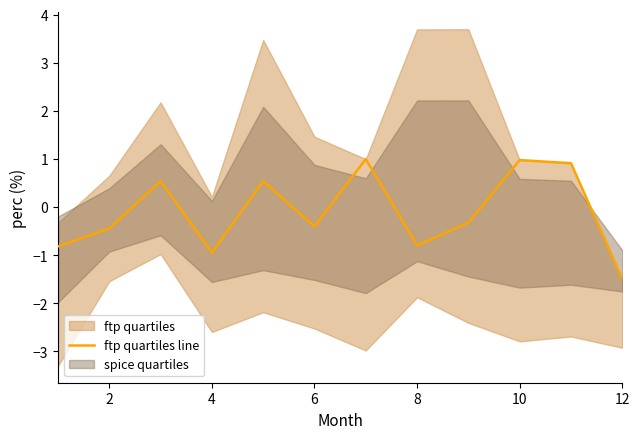

The chart shows a value of -0.1 at 2. True or false?

False